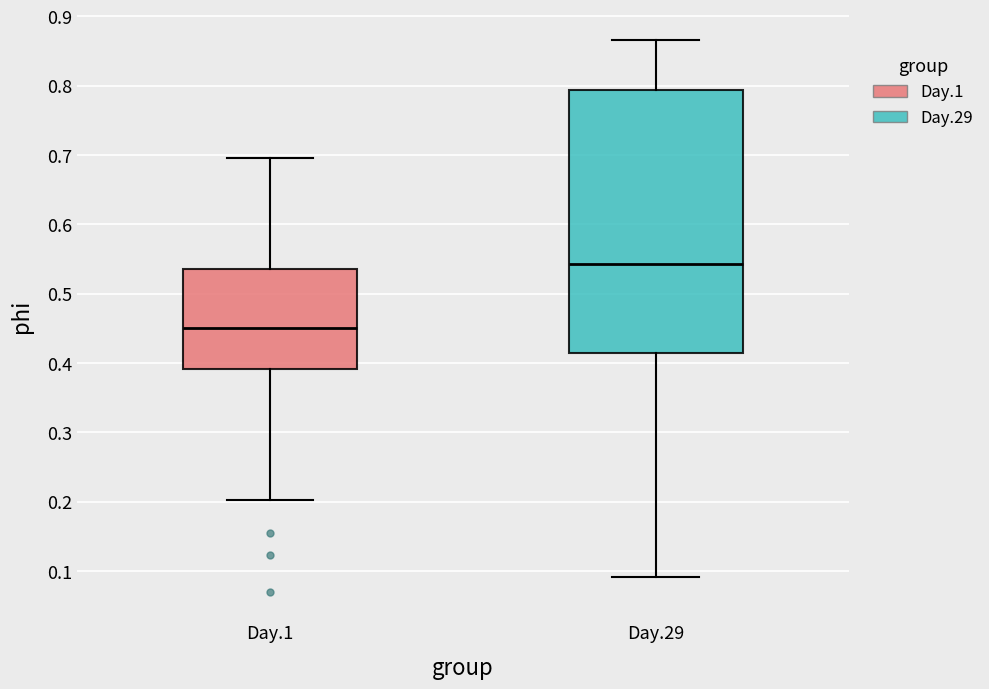

Comparing the boxes themselves (not the whiskers), which one is the tallest?

Day.29